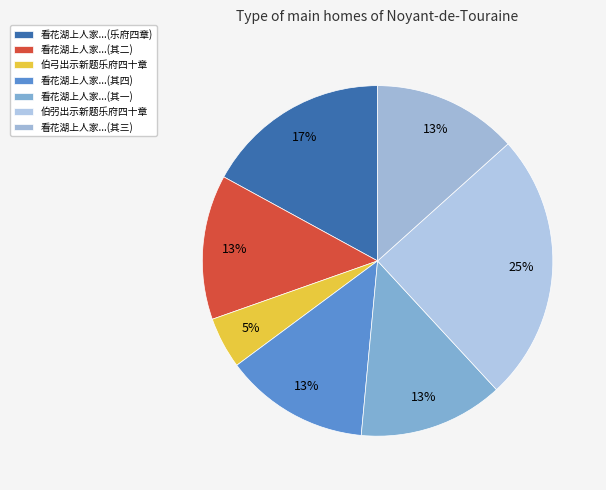

To the nearest percent, what is the difference between the largest and smallest slice percentages?

20%